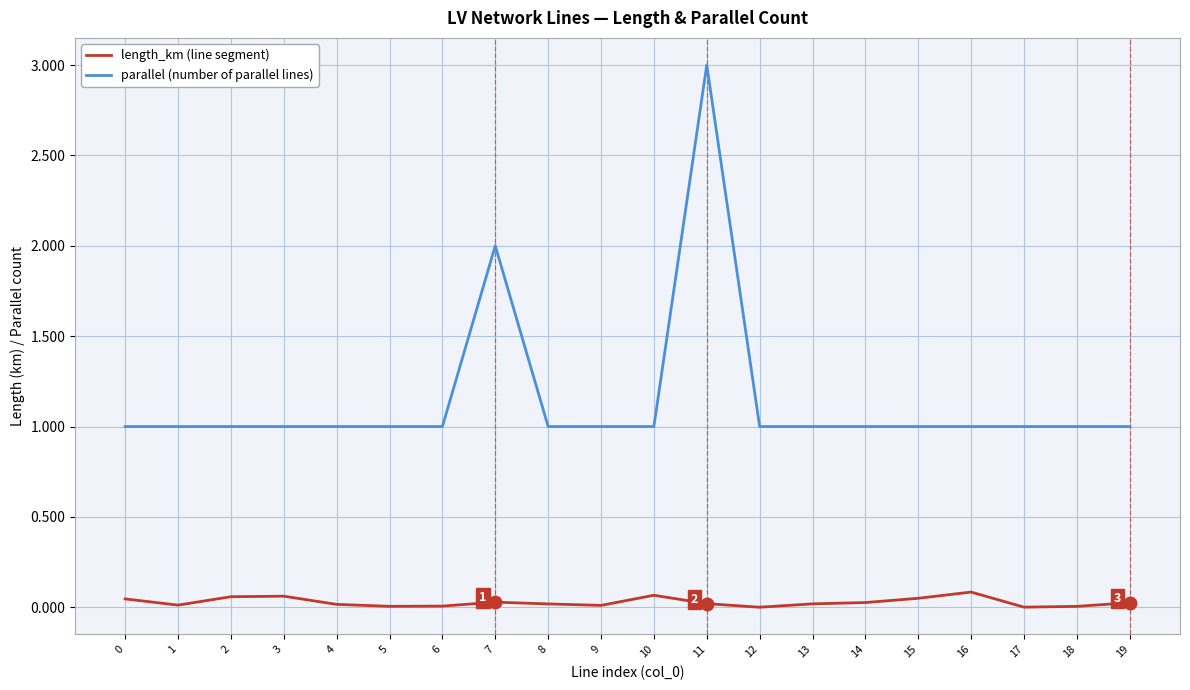

Does the chart have visible grid lines?

Yes